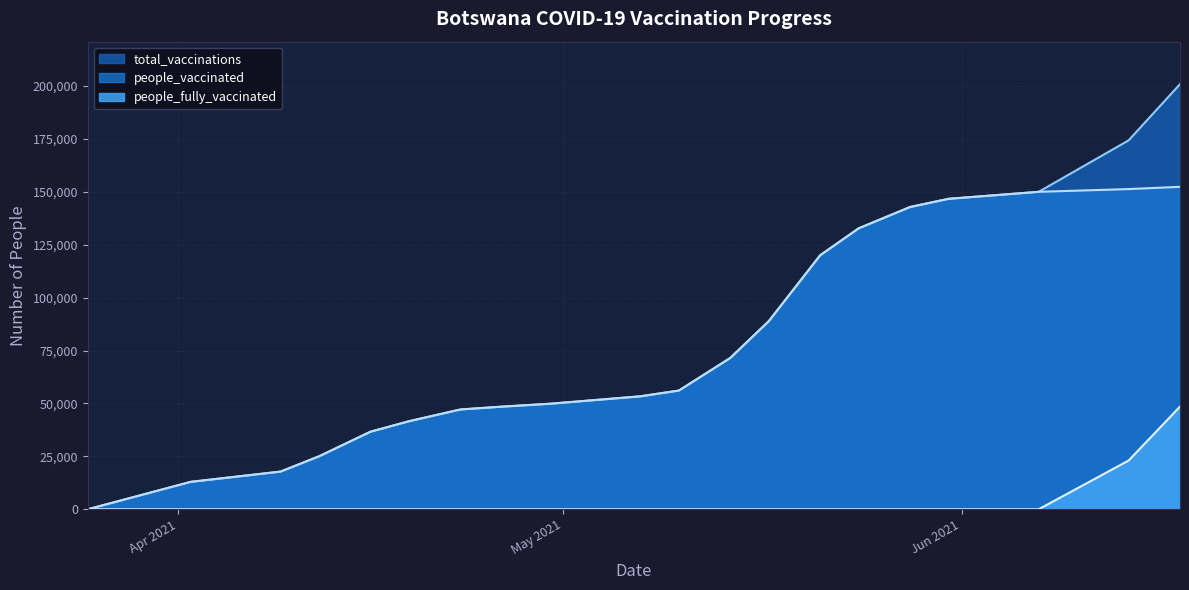

Count the number of data series in this chart.

3